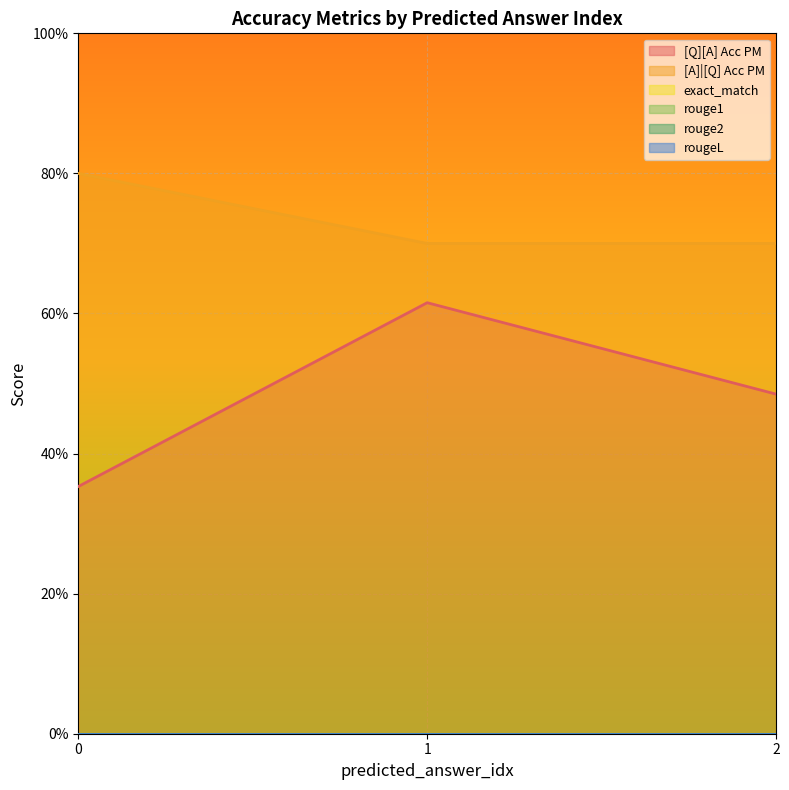

What is the average value of the [Q][A] Acc PM series?

0.5